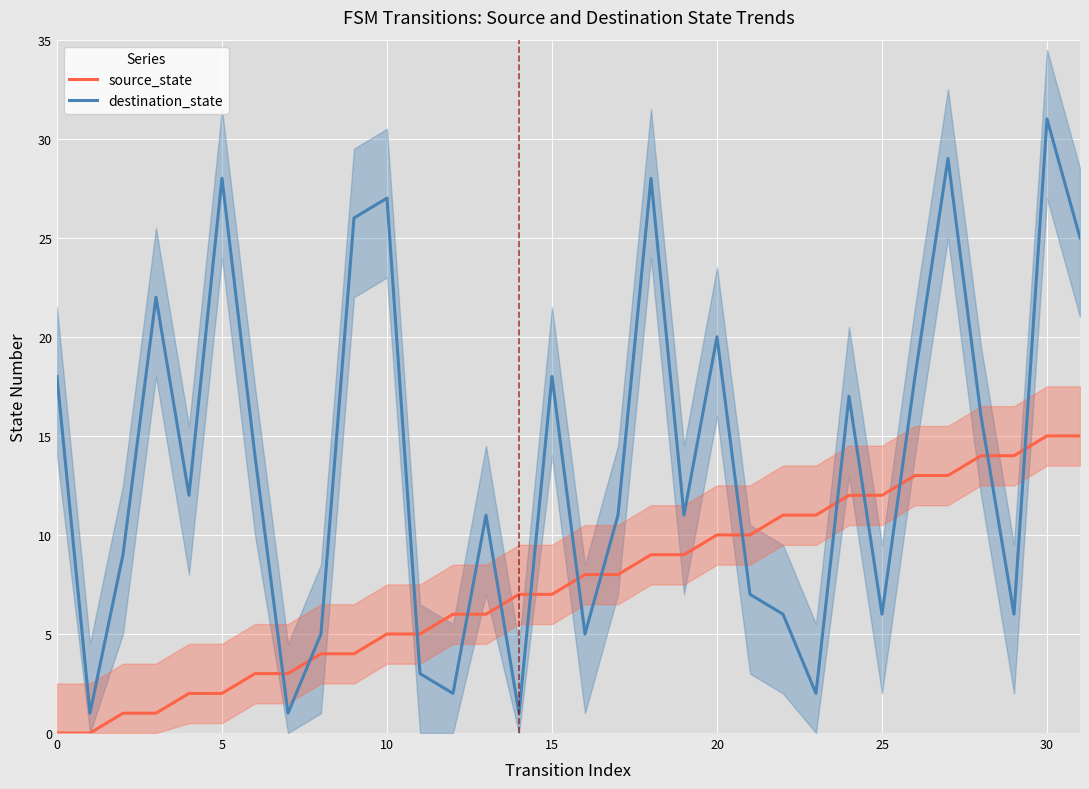

What is the sum of the destination_state values at 13 and 11?

14